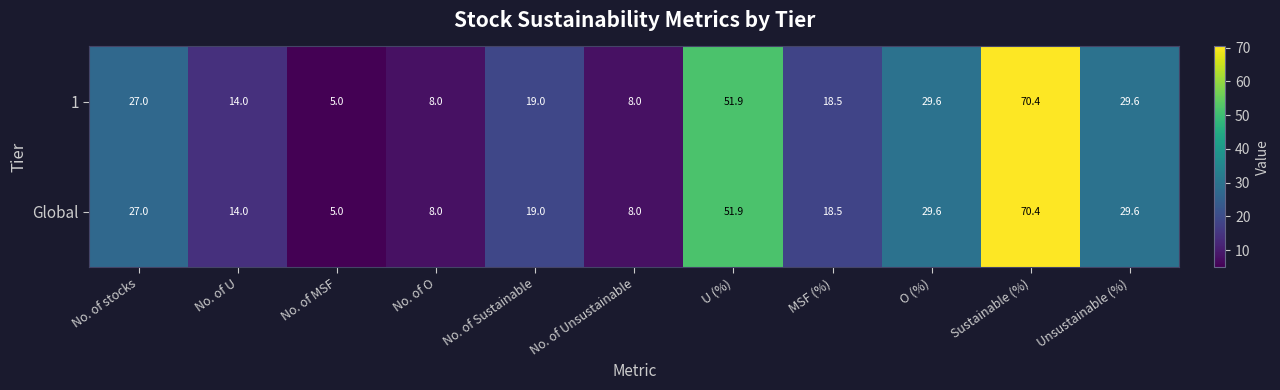

Reading left to right, what are all the values shown in this chart?

1: No. of stocks=27.0	No. of U=14.0	No. of MSF=5.0	No. of O=8.0	No. of Sustainable=19.0	No. of Unsustainable=8.0	U (%)=51.9	MSF (%)=18.5	O (%)=29.6	Sustainable (%)=70.4	Unsustainable (%)=29.6
Global: No. of stocks=27.0	No. of U=14.0	No. of MSF=5.0	No. of O=8.0	No. of Sustainable=19.0	No. of Unsustainable=8.0	U (%)=51.9	MSF (%)=18.5	O (%)=29.6	Sustainable (%)=70.4	Unsustainable (%)=29.6